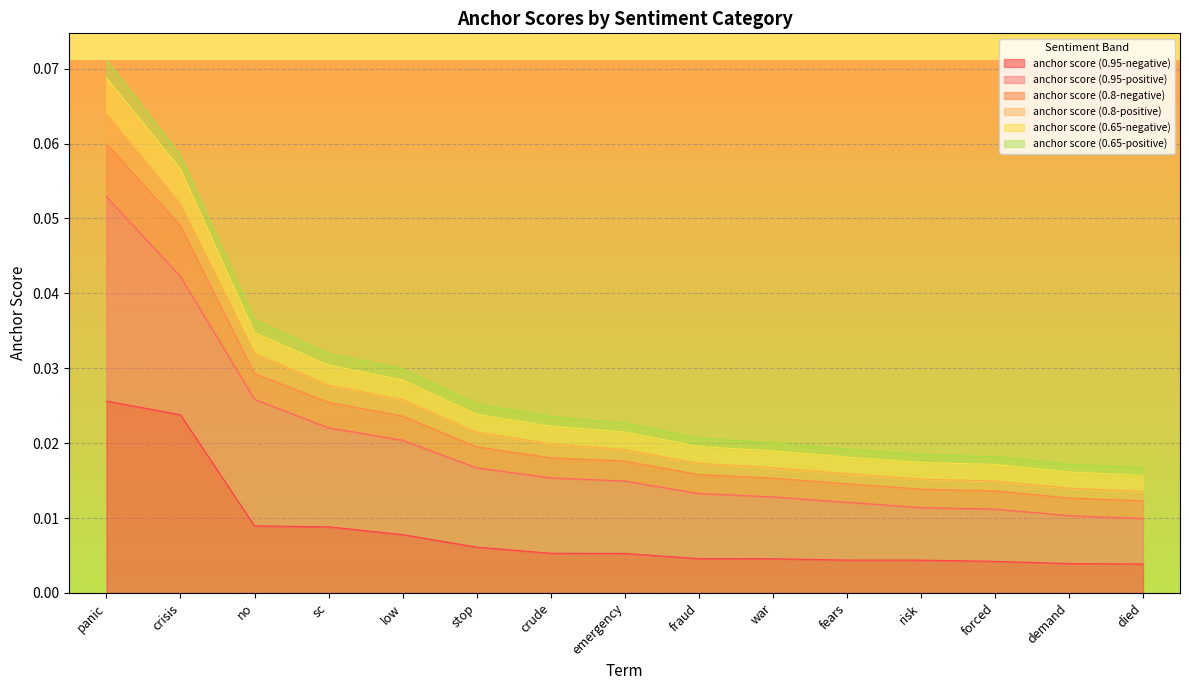

Which has a higher value, crude or stop?

stop